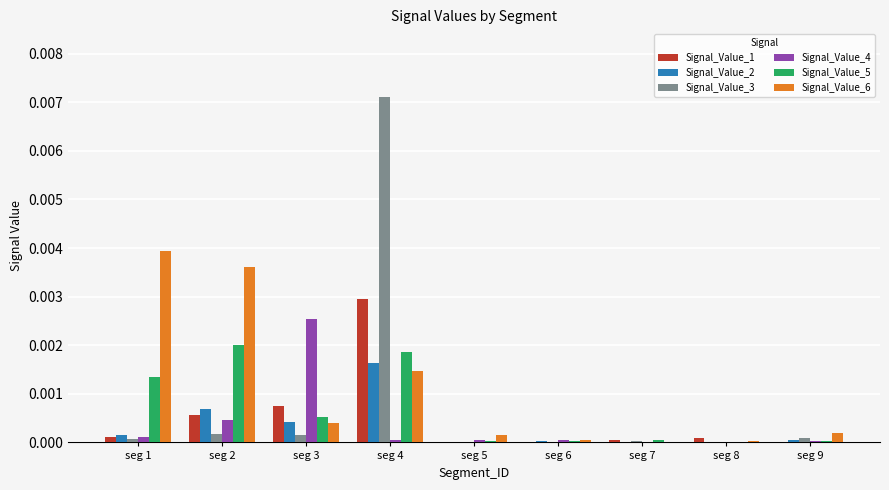

Which series has the largest range (max minus min)?

Signal_Value_3